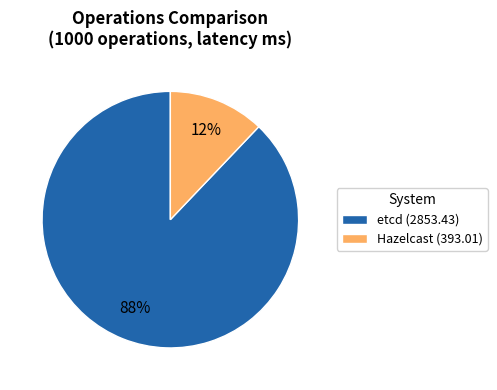

Between etcd (2853.43) and Hazelcast (393.01), which is larger?

etcd (2853.43)